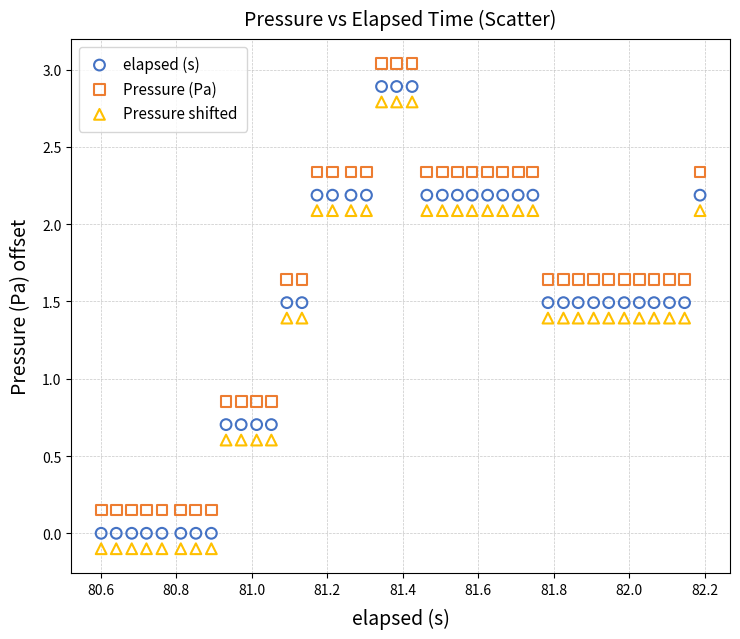

Across all data points, what is the range of Y values (max minus min)?

3.1